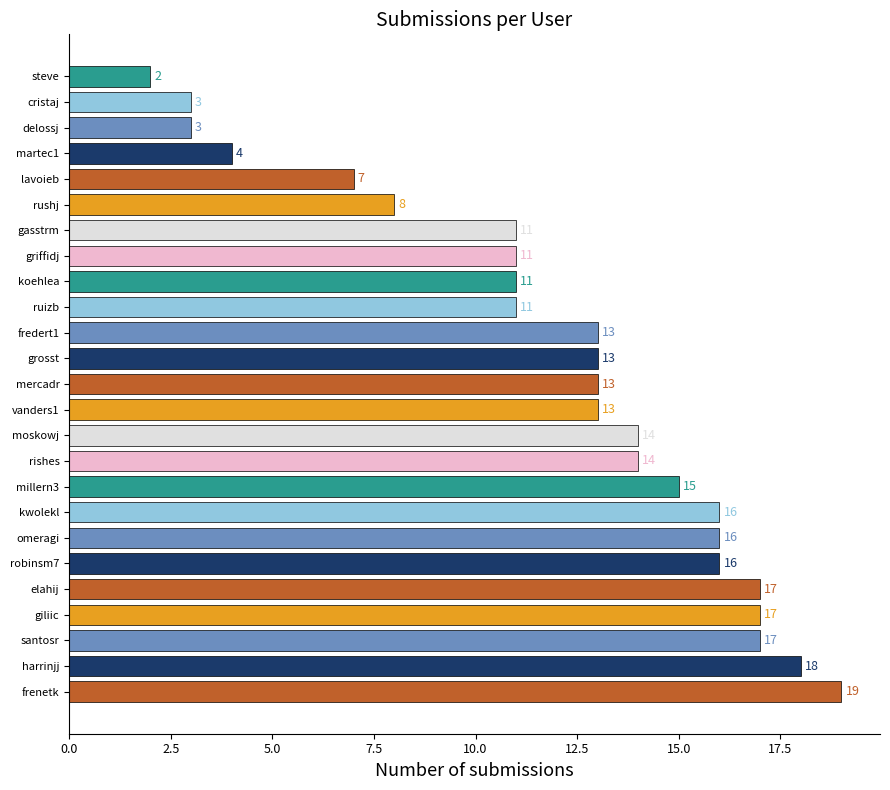

What is the sum of all values?

302